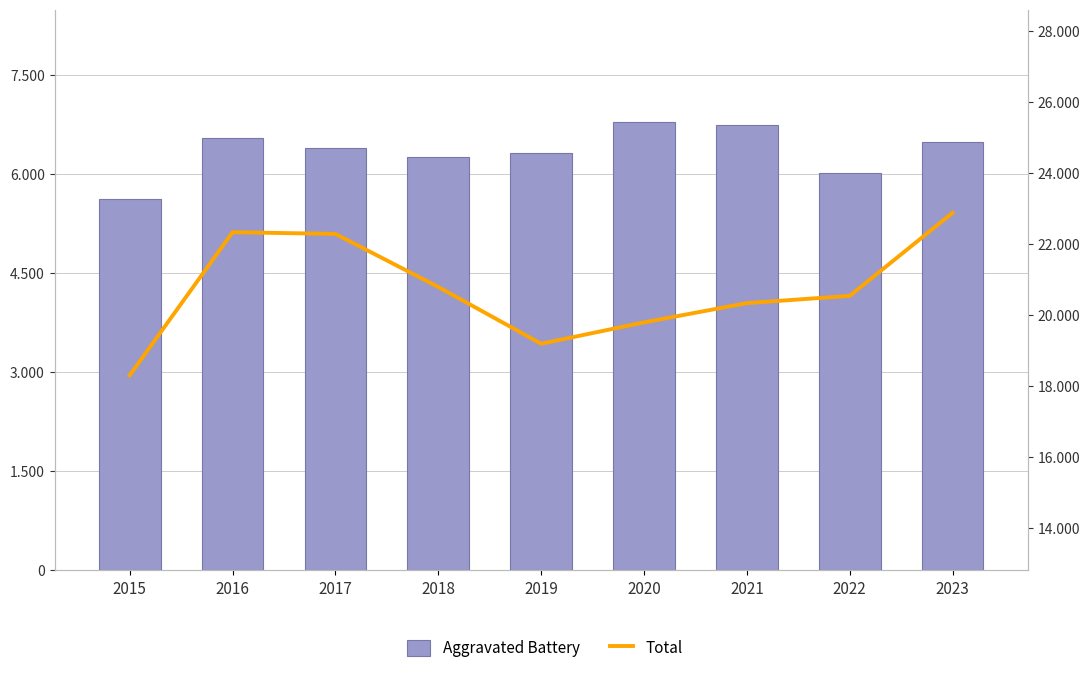

Rank the categories by Total value from lowest to highest.

2015, 2019, 2020, 2021, 2022, 2018, 2017, 2016, 2023